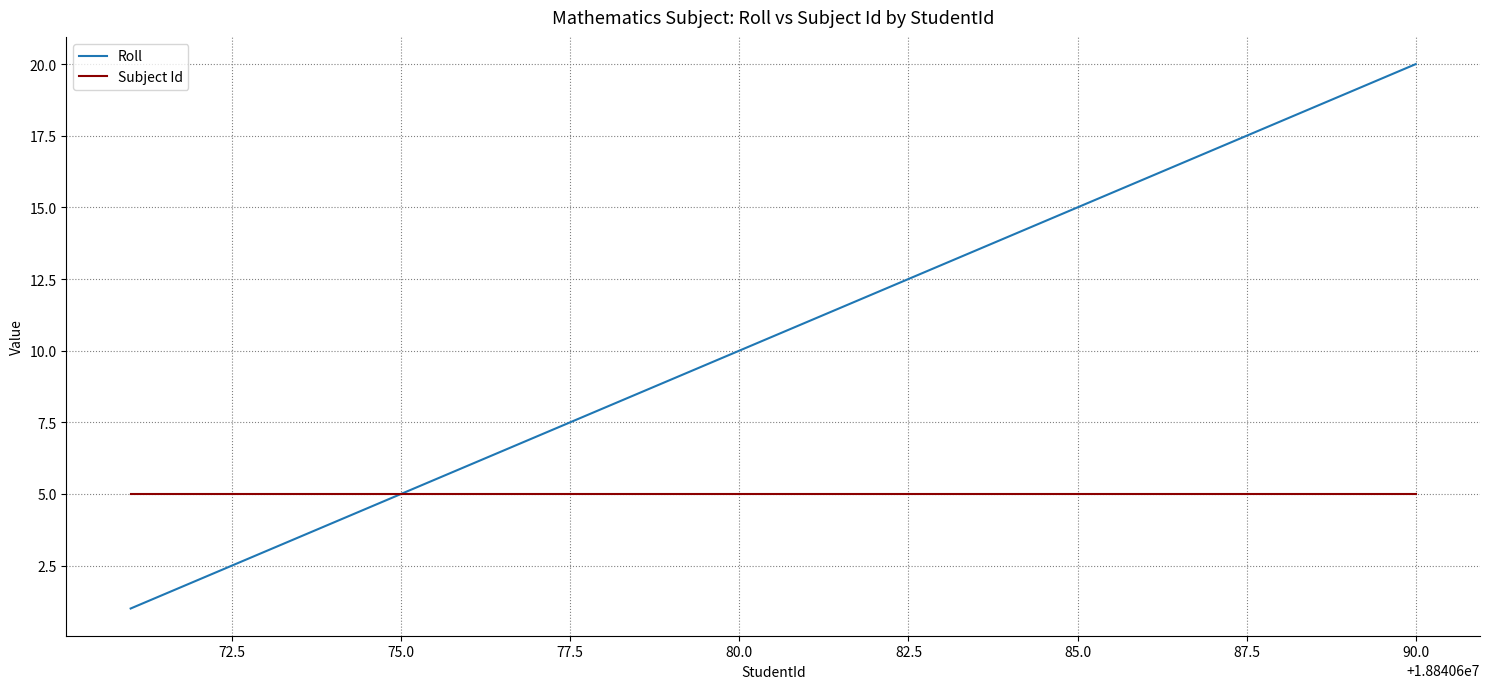

List the series in order of their overall mean, highest first.

Roll, Subject Id